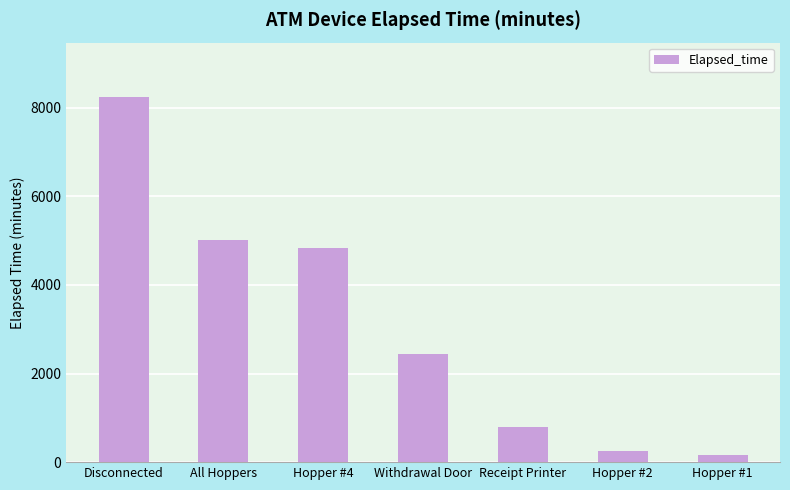

How many series are shown in this chart?

1